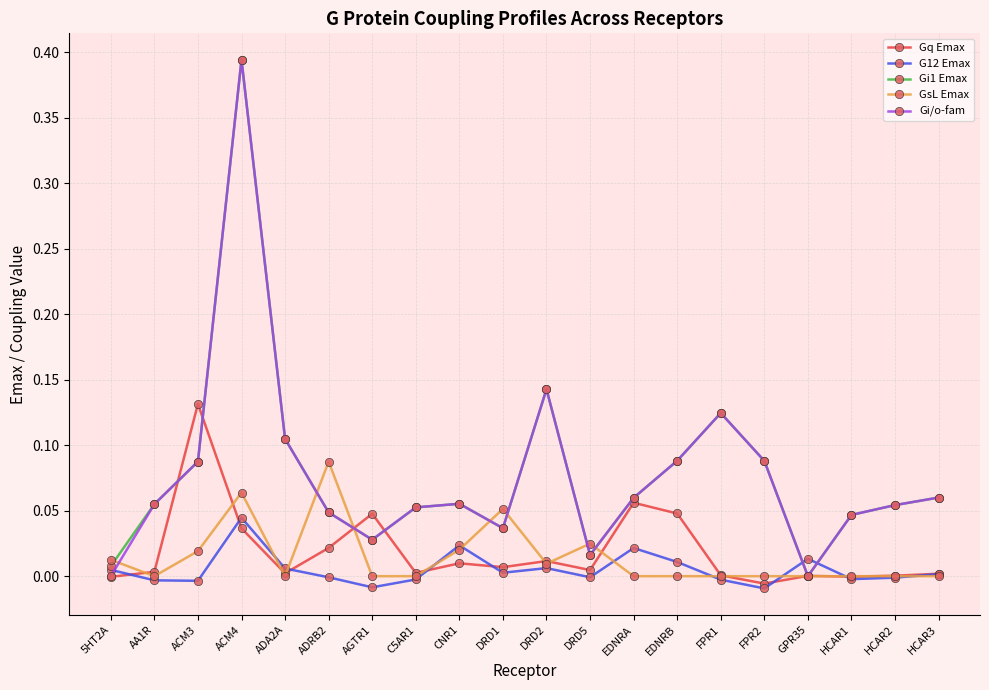

The value of Gq Emax at HCAR3 is 0.0. True or false?

True